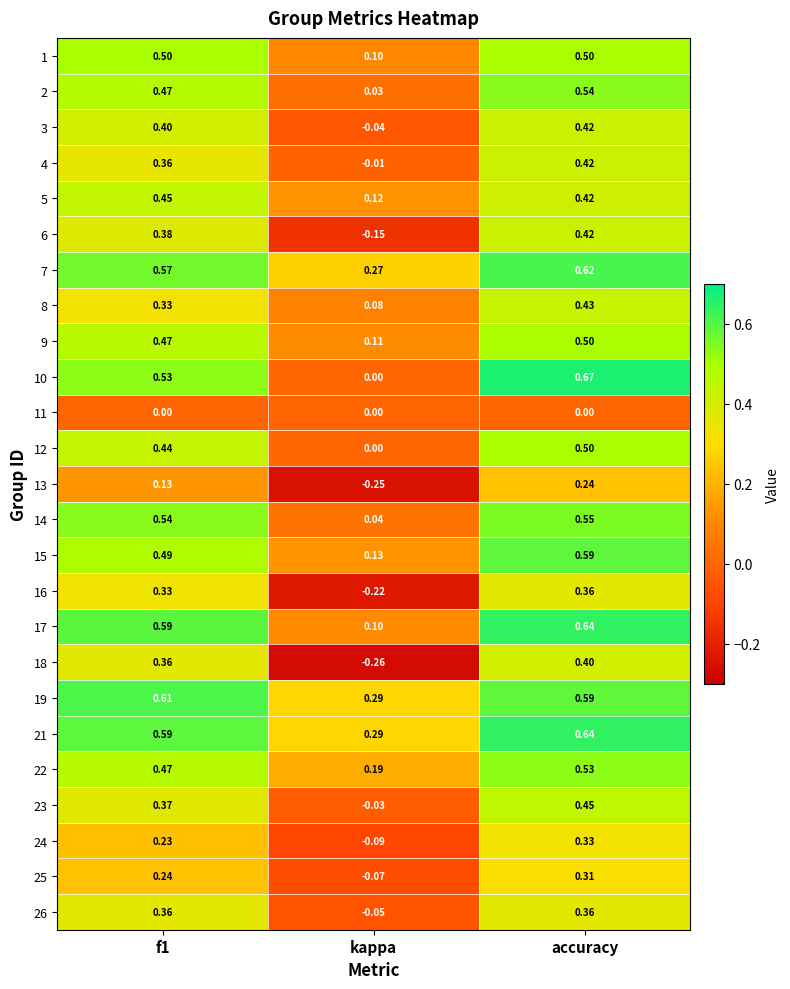

Which category has the lowest value across all series?

kappa